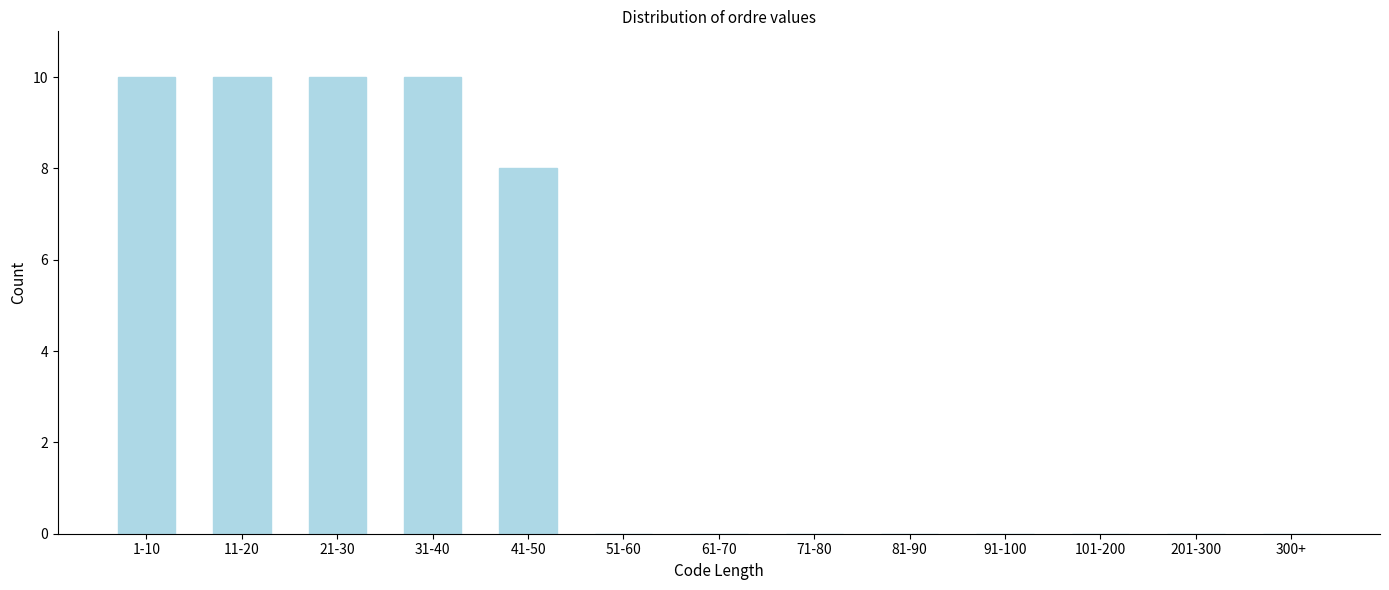

Reading right to left, transcribe all the data shown in this chart.

300+=0	201-300=0	101-200=0	91-100=0	81-90=0	71-80=0	61-70=0	51-60=0	41-50=8	31-40=10	21-30=10	11-20=10	1-10=10